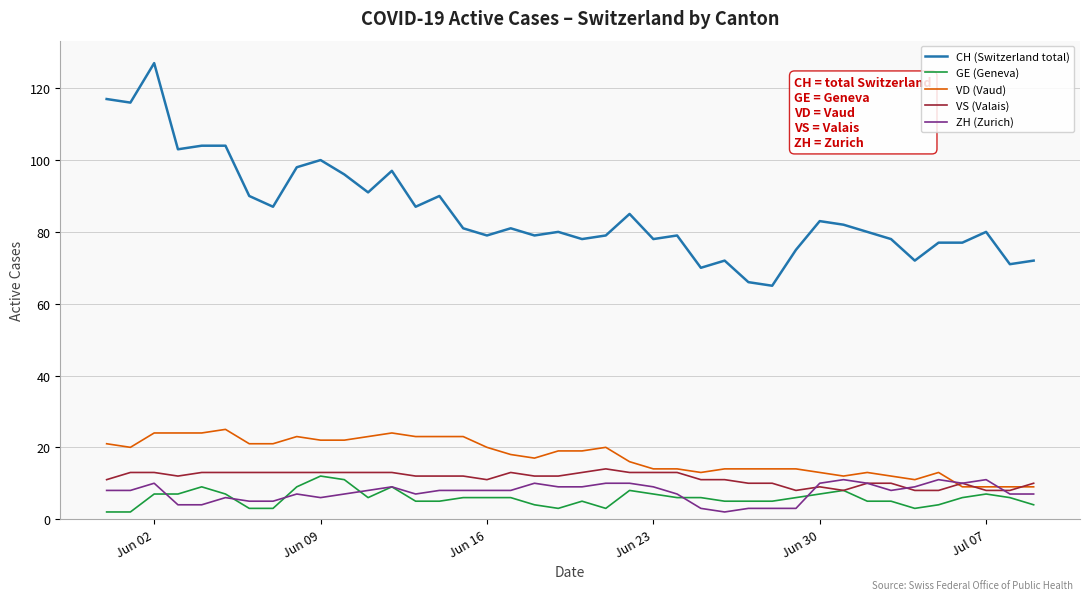

What is the difference between the maximum and second lowest values in the VD (Vaud) series?

16